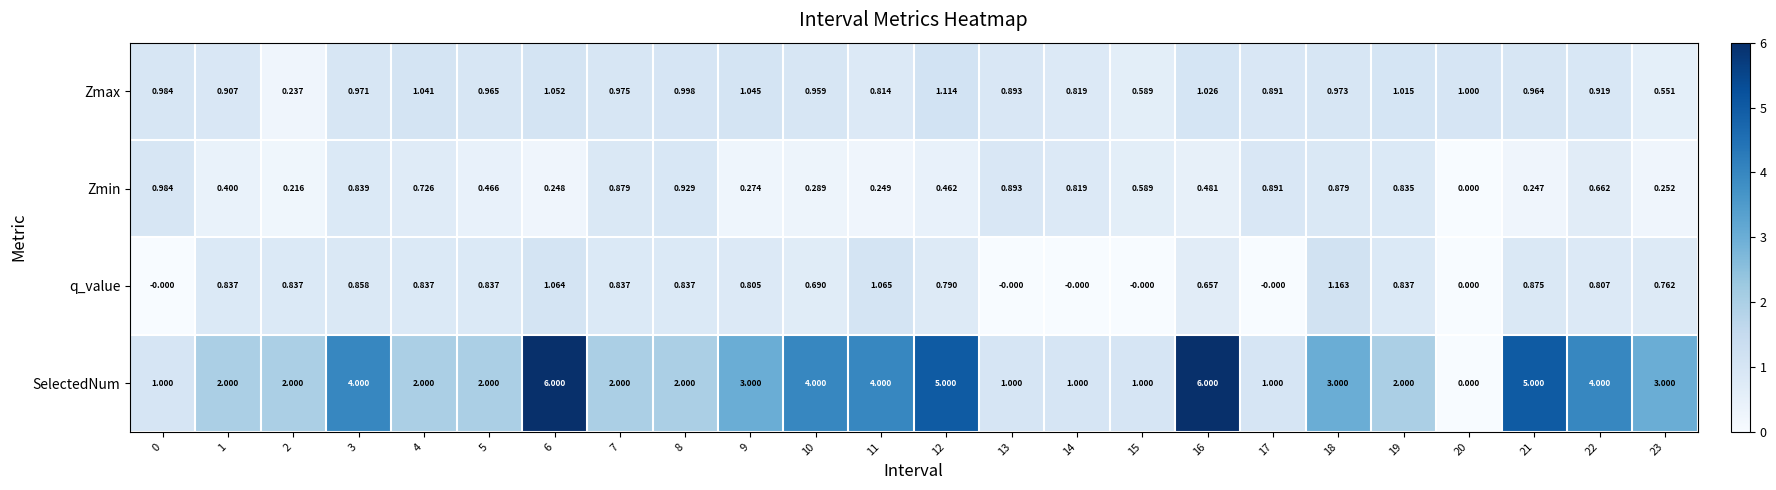

Rank the series by their maximum value, from lowest to highest.

Zmin, Zmax, q_value, SelectedNum